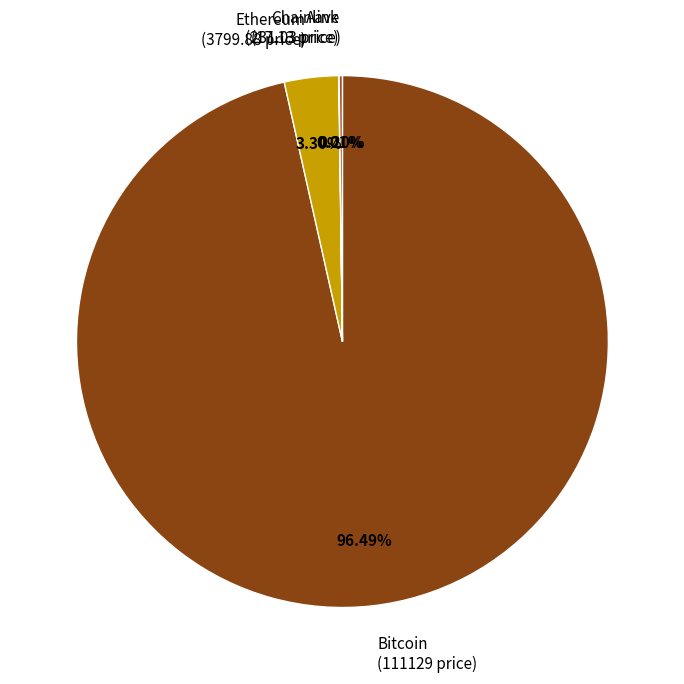

What is the majority slice?

Bitcoin